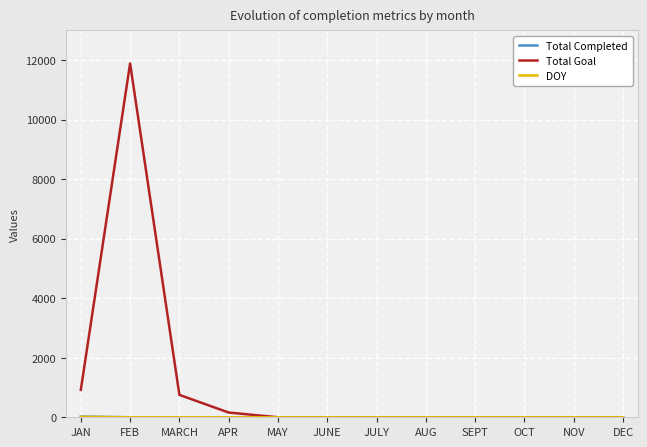

The Total Goal series shows 0 at DEC. True or false?

True